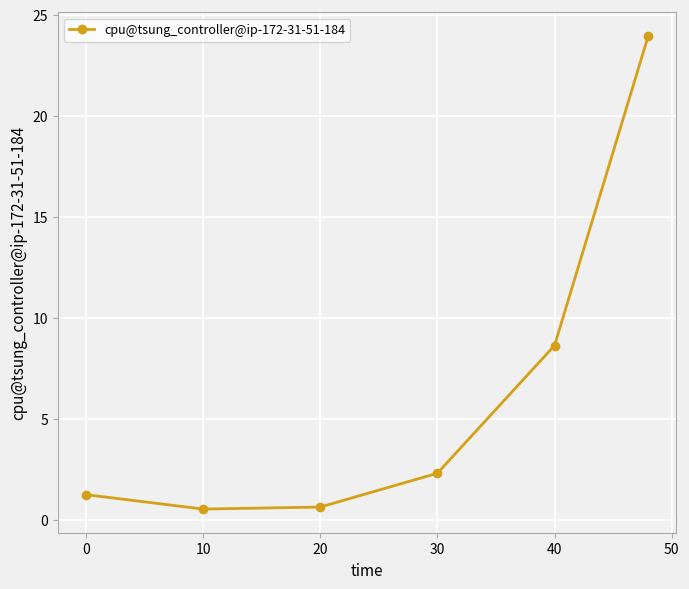

True or false: the data has more than 2 interior local peaks.

False